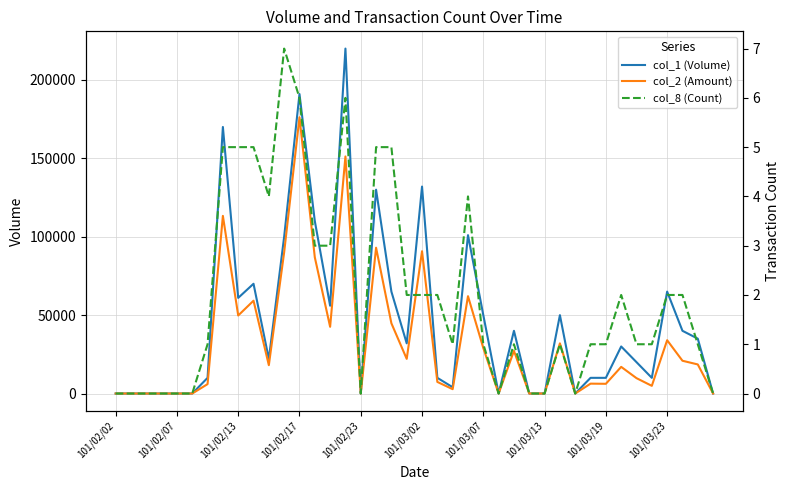

Rank the series by their average value, from lowest to highest.

col_8 (Count), col_2 (Amount), col_1 (Volume)